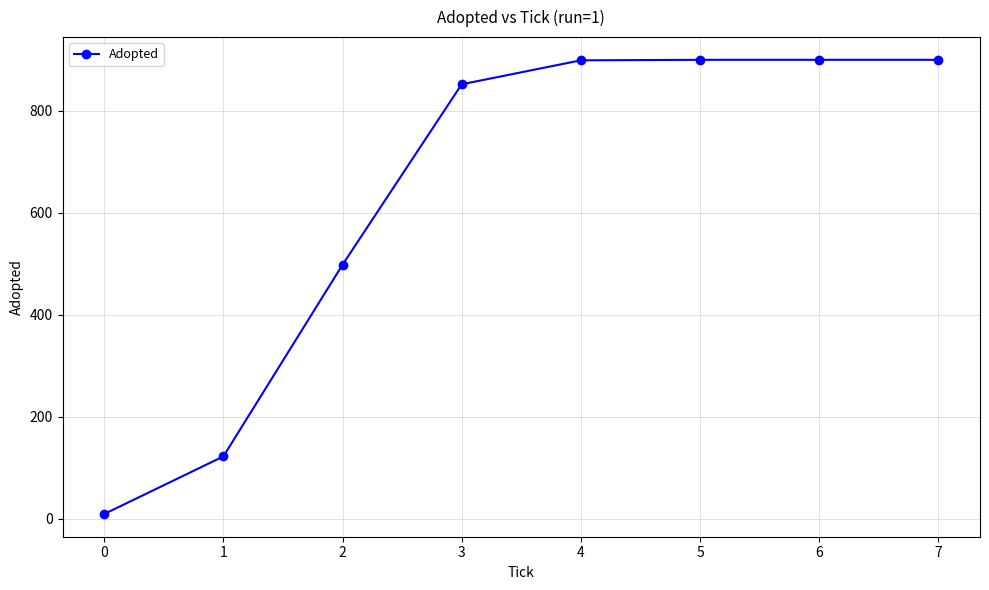

Which has a higher value, 5 or 1?

5